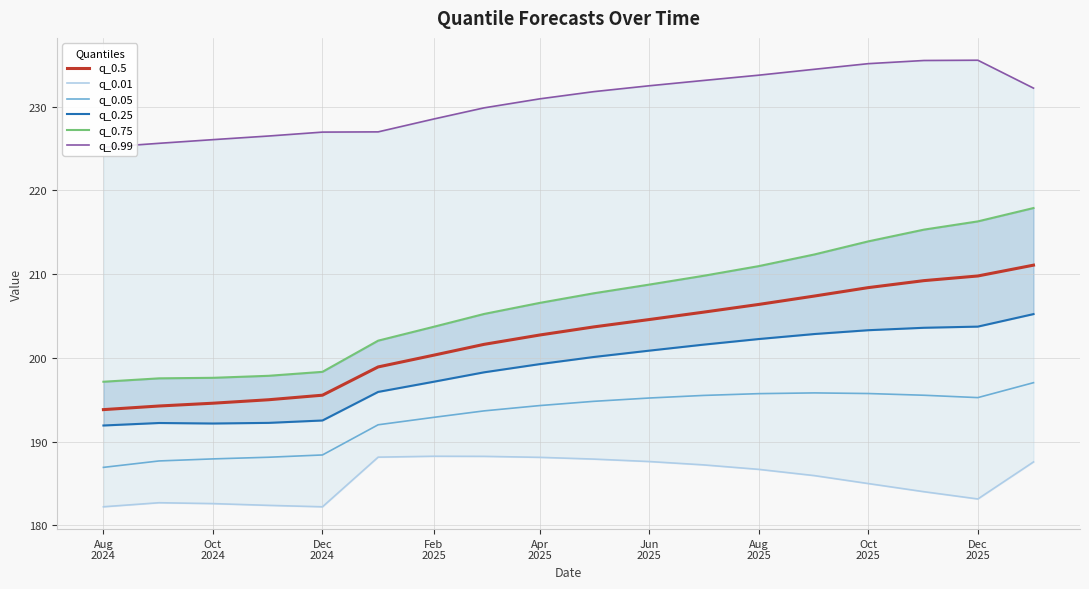

Which series has the largest range (max minus min)?

q_0.75